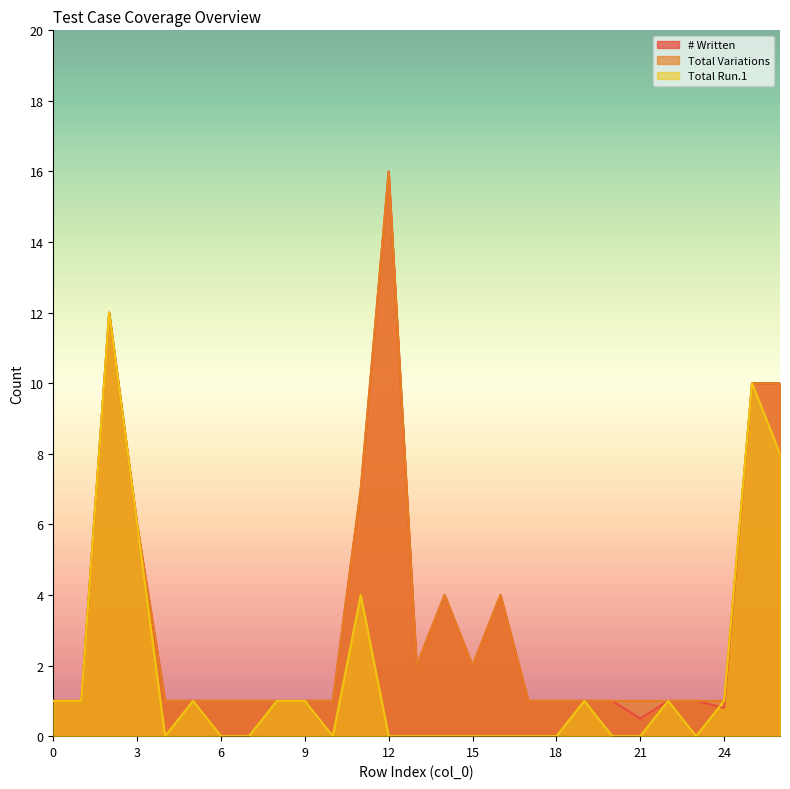

Where is the first local maximum for # Written?

2